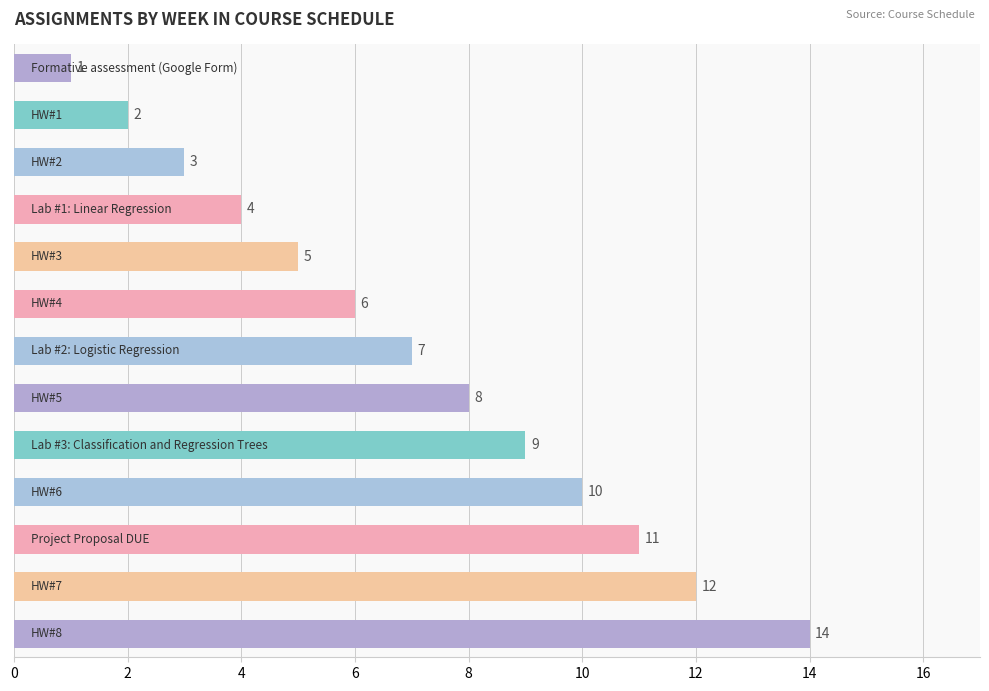

Reading top to bottom, extract all data points from this chart.

1	2	3	4	5	6	7	8	9	10	11	12	14